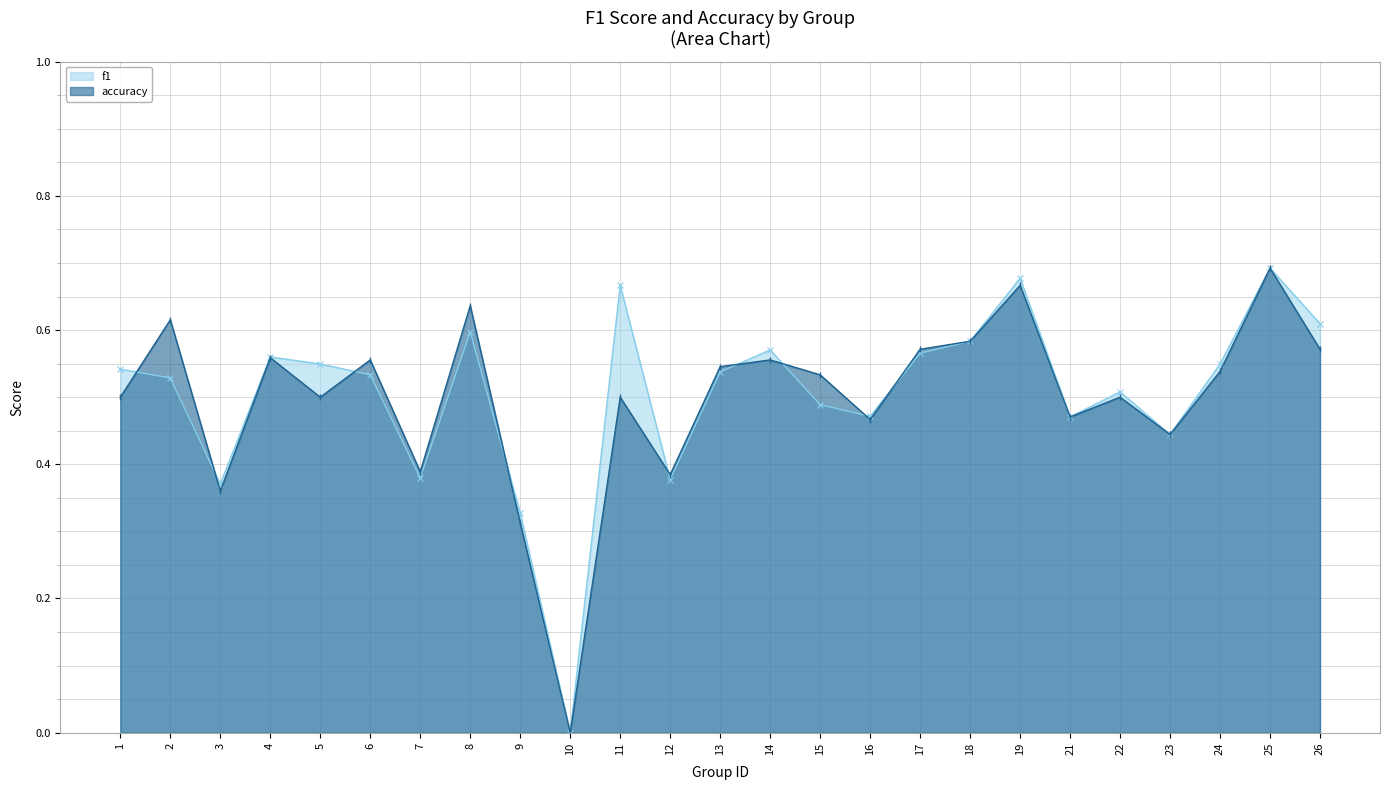

Where is the first local minimum for accuracy?

3